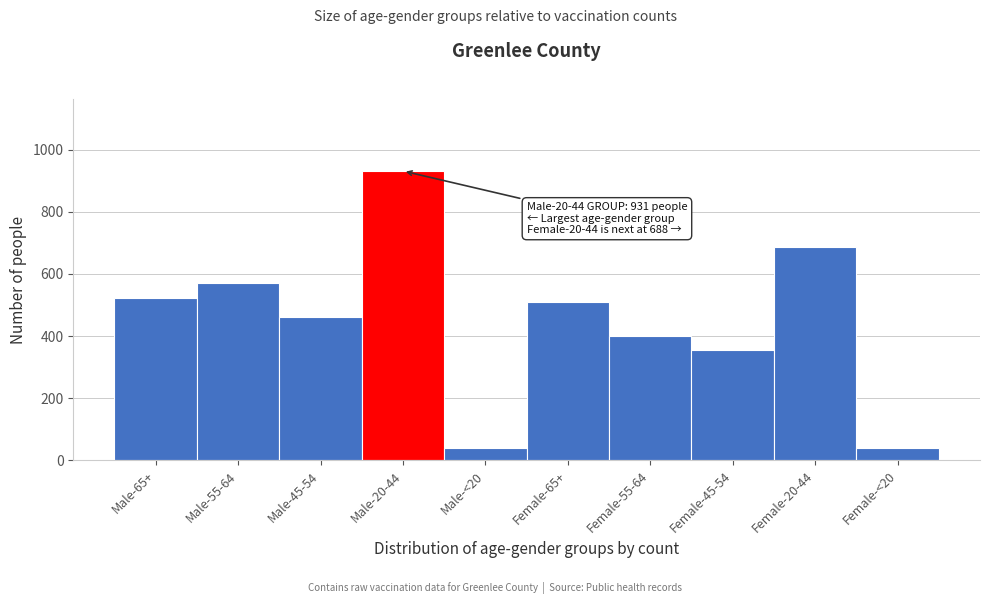

Reading left to right, transcribe all the data shown in this chart.

Male-65+=521	Male-55-64=570	Male-45-54=462	Male-20-44=931	Male-<20=41	Female-65+=510	Female-55-64=400	Female-45-54=355	Female-20-44=688	Female-<20=41